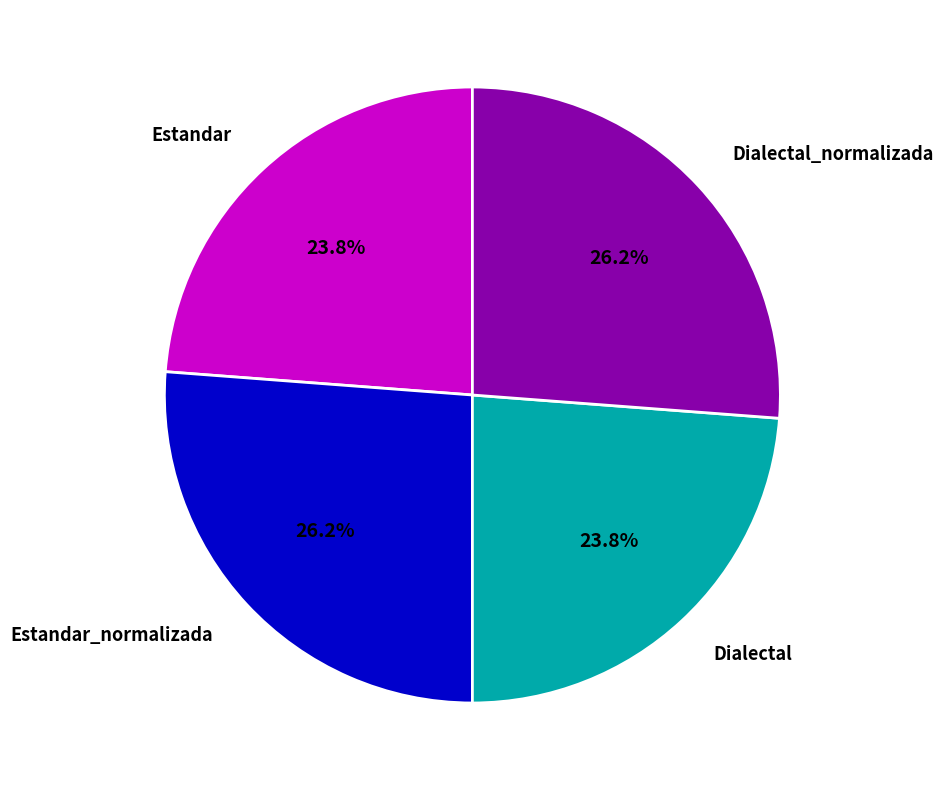

To the nearest percent, what is the average slice percentage?

25%